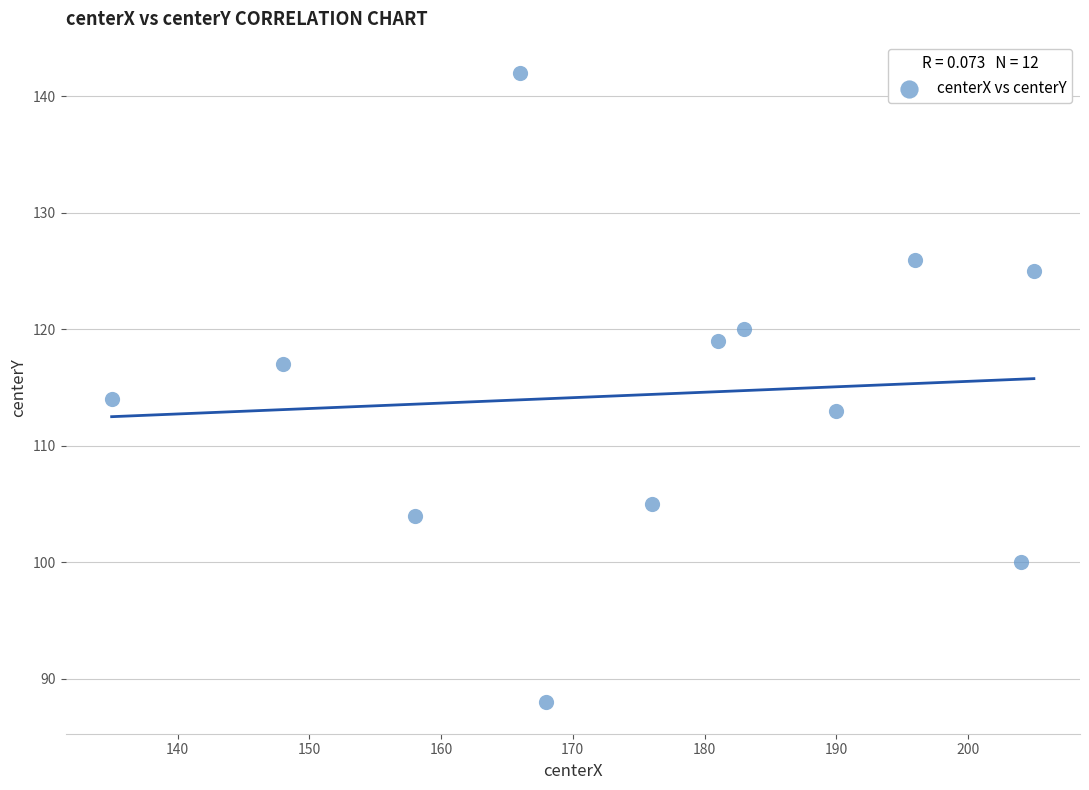

What is the range of Y values (max minus min)?

54